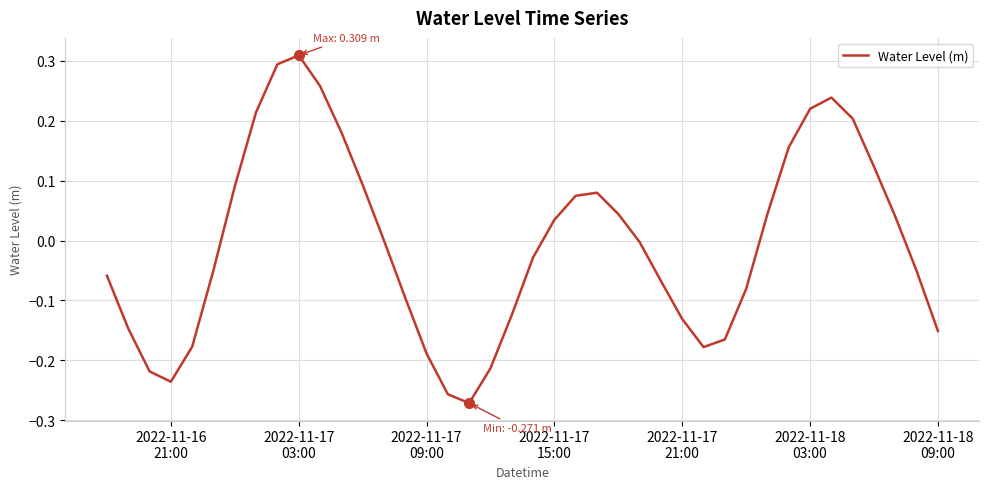

What is the difference between the maximum and minimum values?

0.6